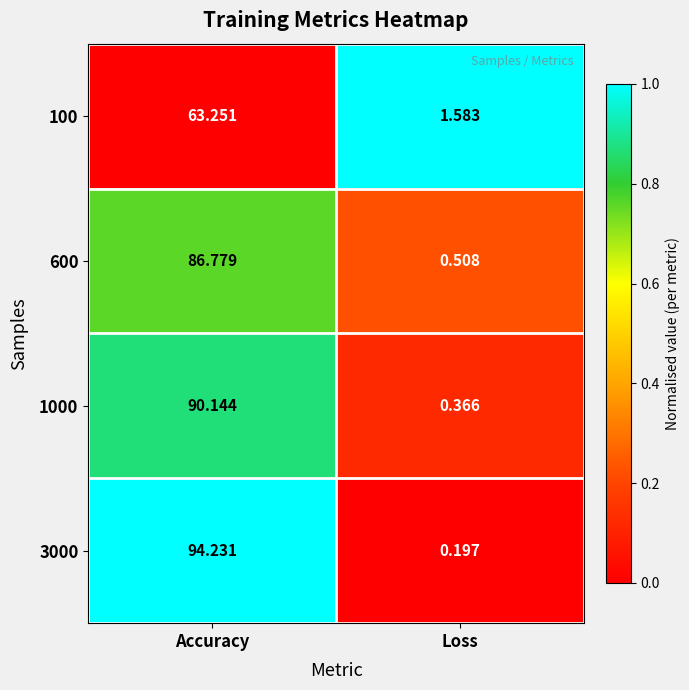

At which label does 600 first exceed 86?

Accuracy